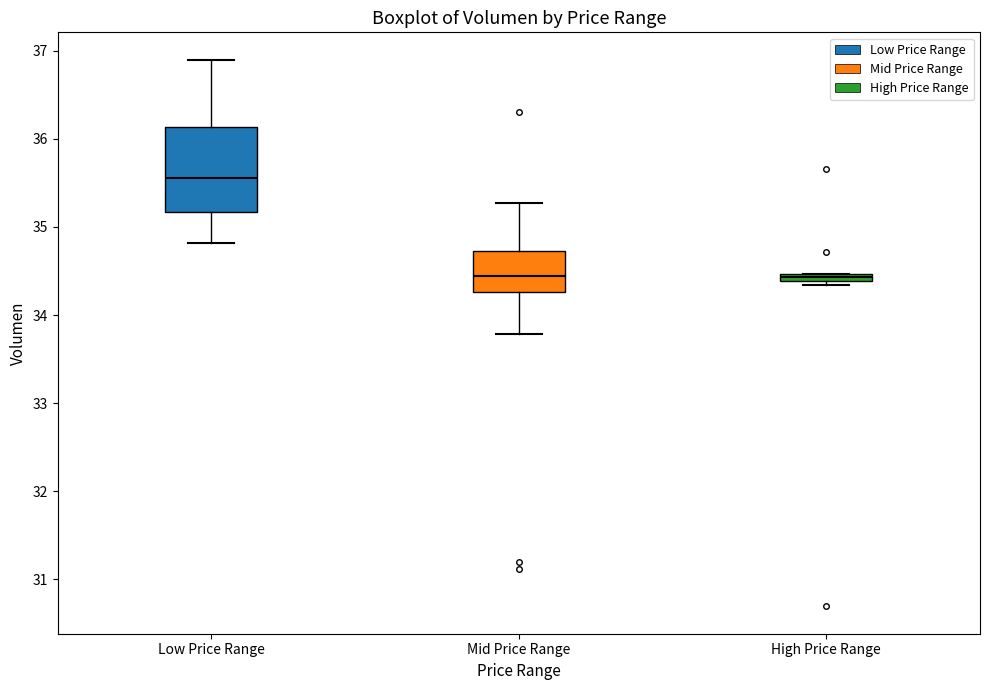

Which box is the tallest, from its lower edge to its upper edge?

Low Price Range